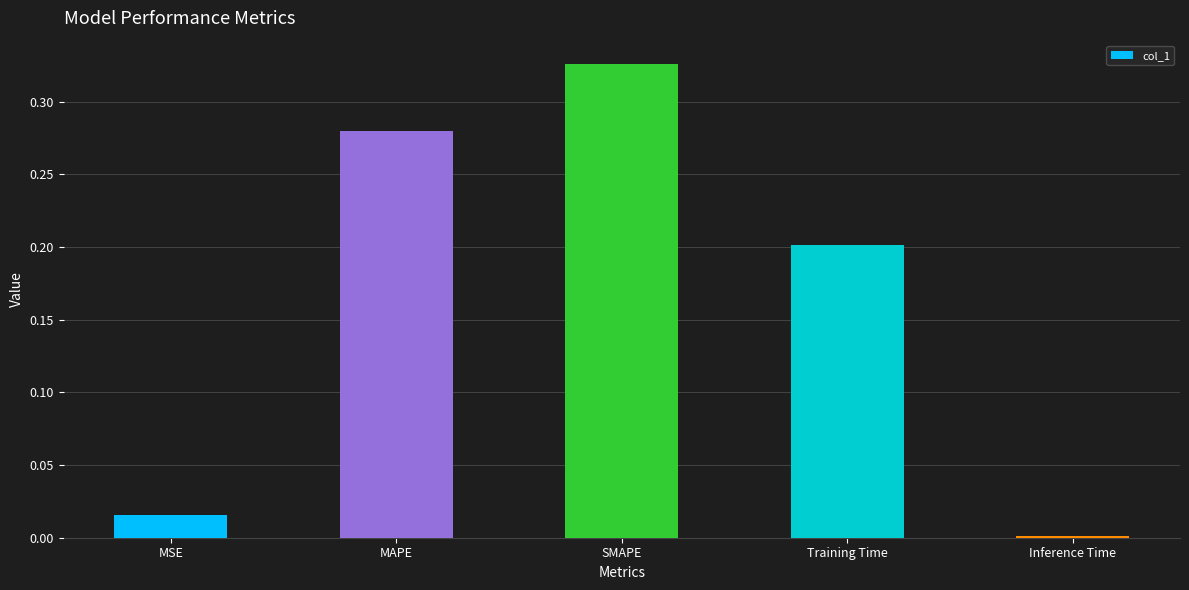

List the labels in order of value, largest first.

SMAPE, MAPE, Training Time, MSE, Inference Time